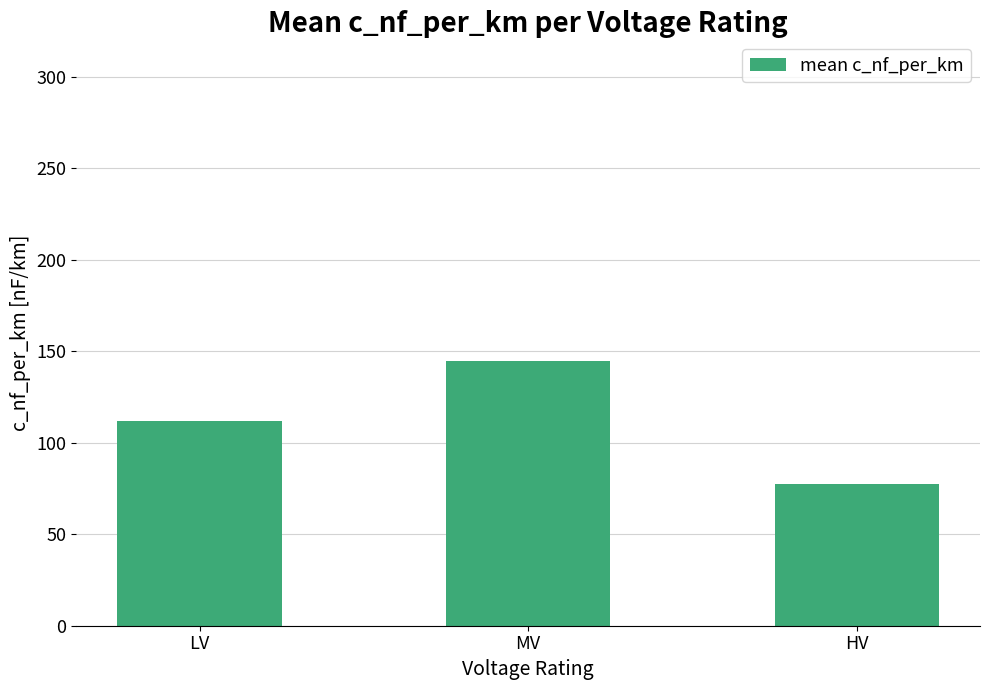

Is it true that the value at MV is 240.0?

False